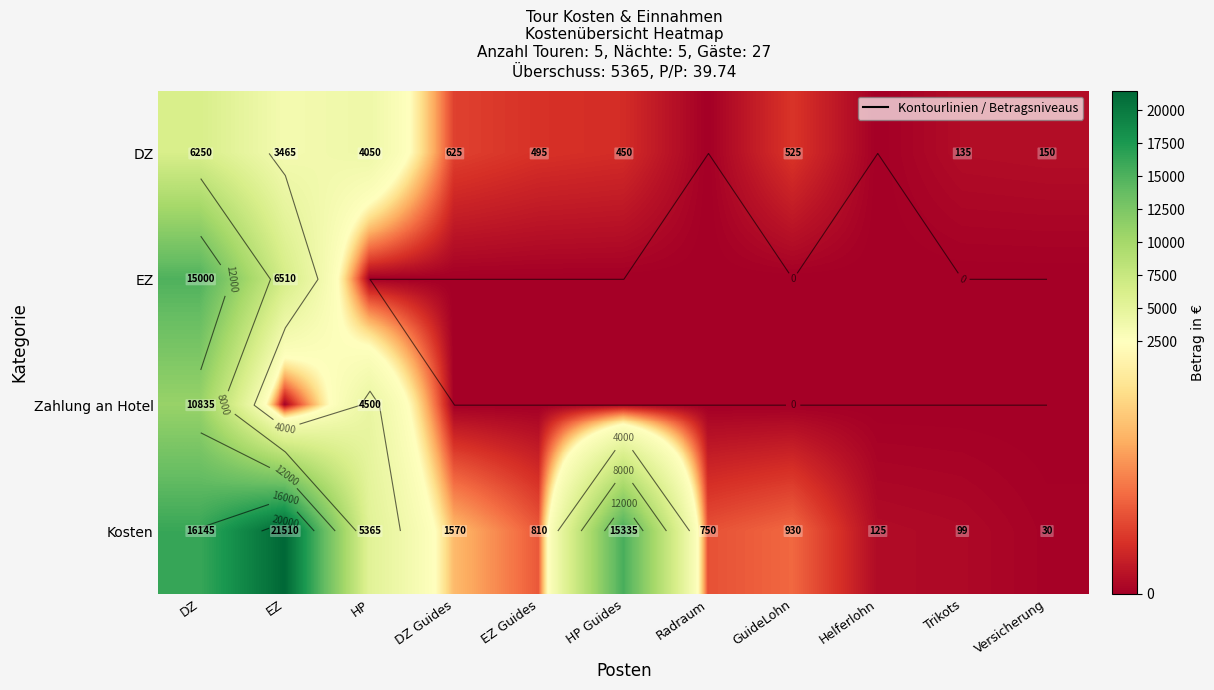

How many values in the Kosten series are below 930?

5